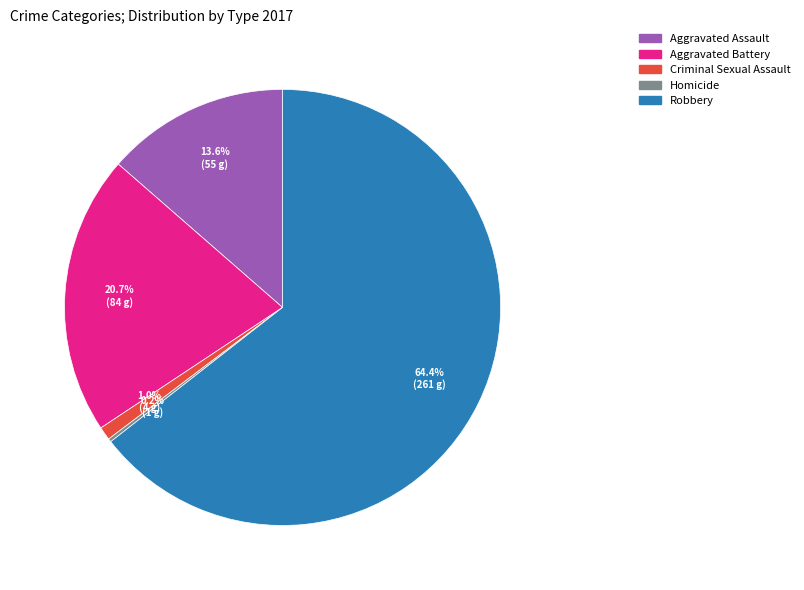

What percentage is the Aggravated Battery slice, to the nearest percent?

21%